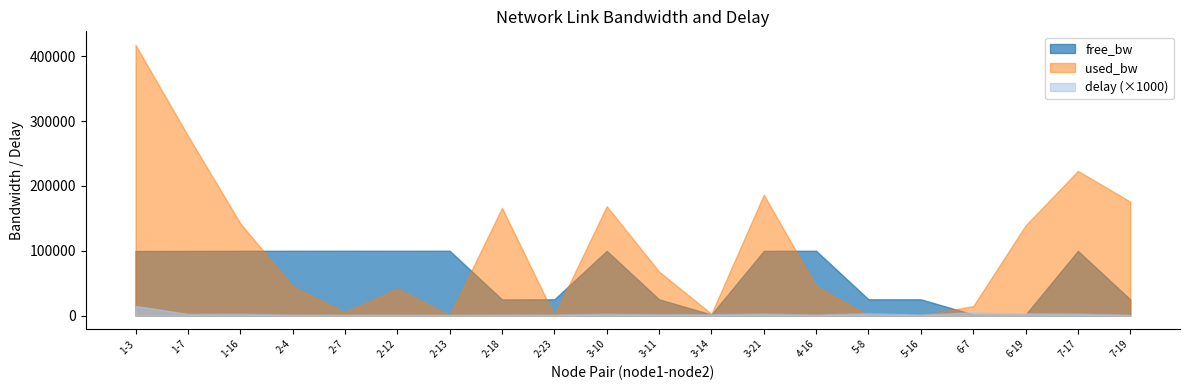

List the series in order of their overall mean, highest first.

used_bw, free_bw, delay (×1000)